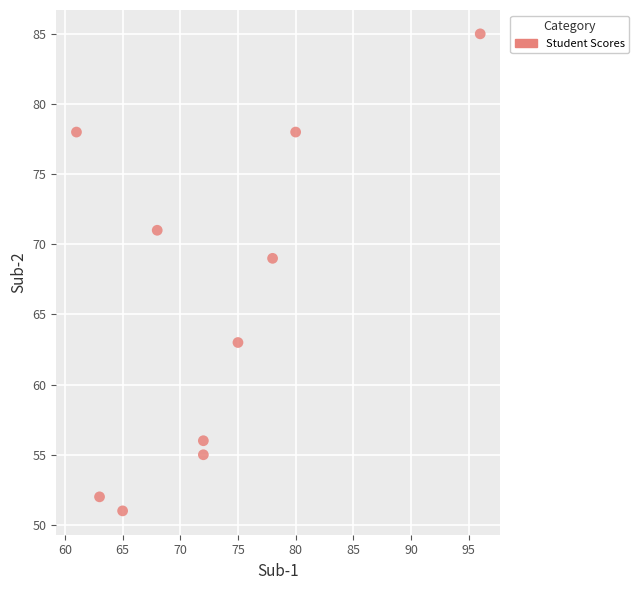

What Y value in the scatter plot is closest to 68?

69